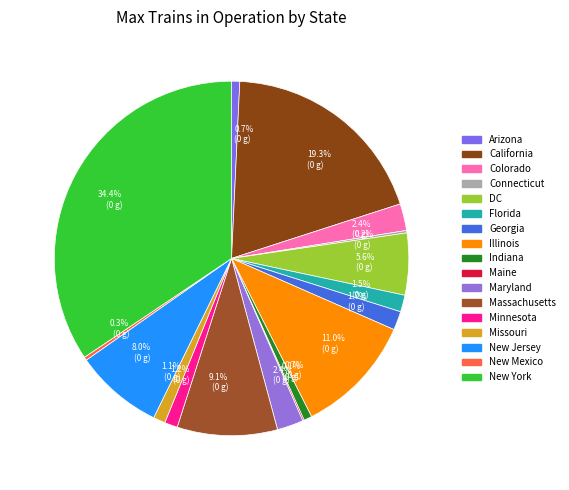

To the nearest percent, what is the average slice percentage?

6%